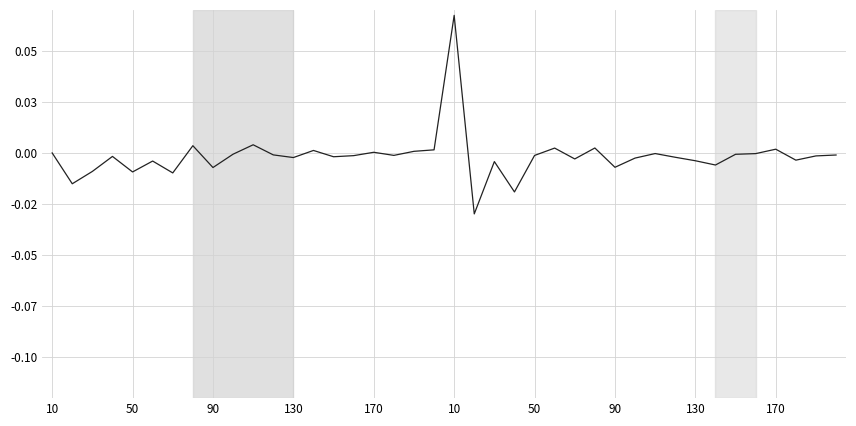

Is this an area chart (filled region under the line)?

No